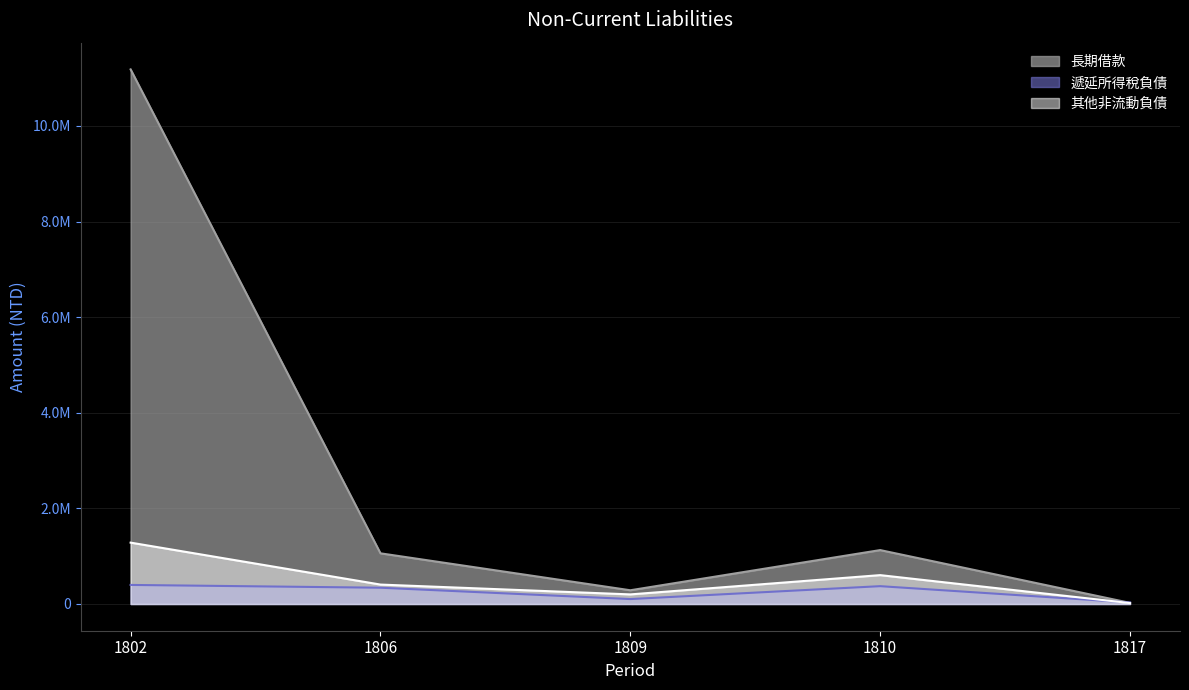

Where does the 遞延所得稅負債 series first go above 340440?

1802